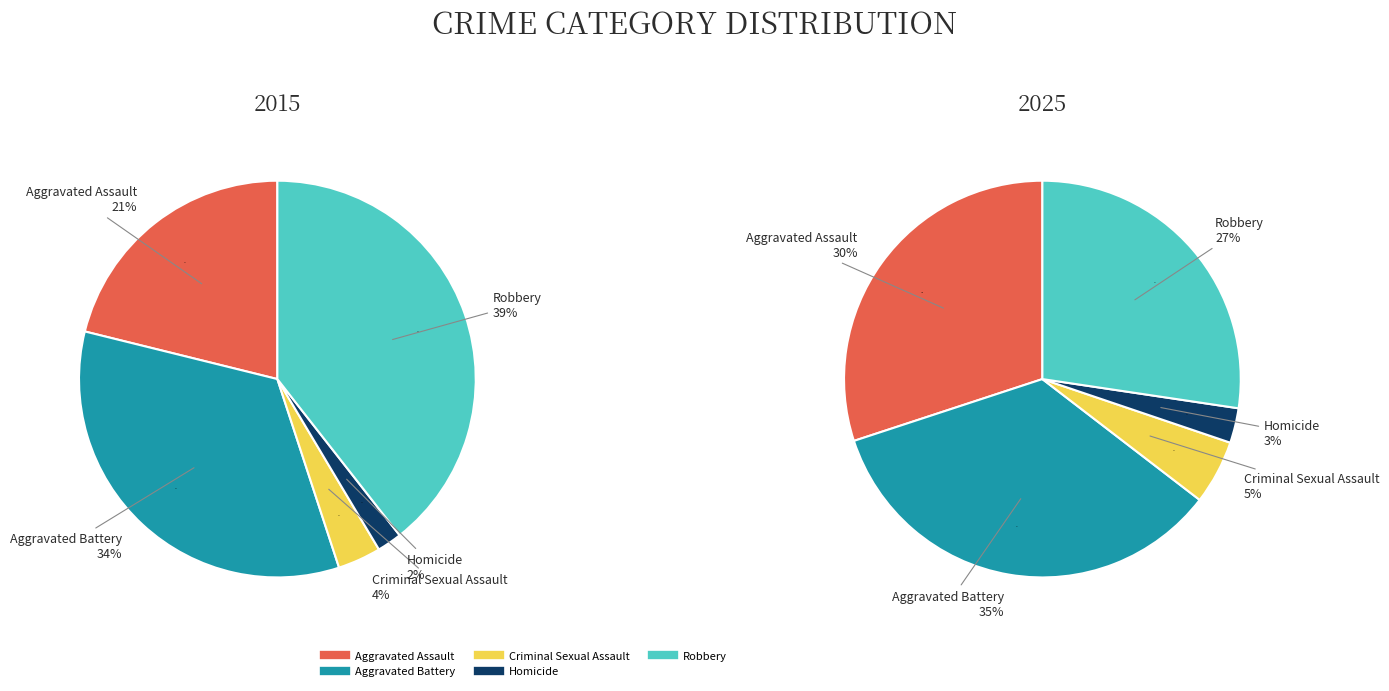

To the nearest percent, what is the difference between the largest and smallest slice percentages?

32%